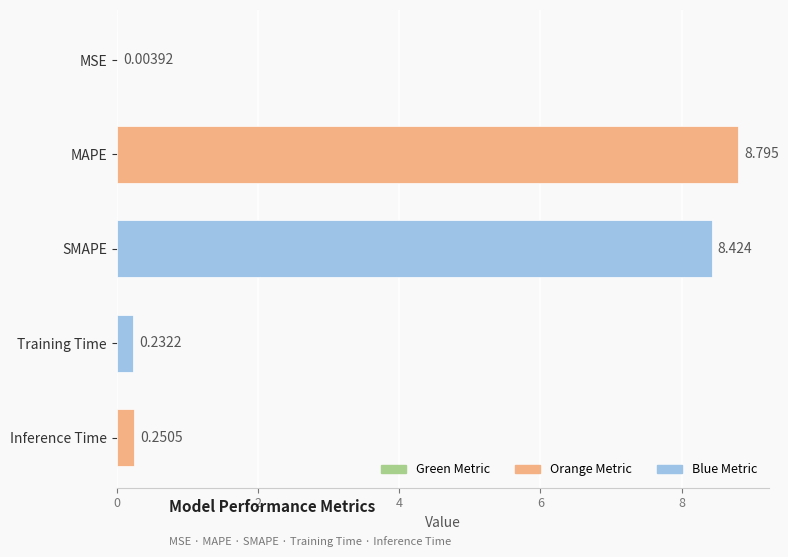

Which category has the highest value across all series?

MAPE